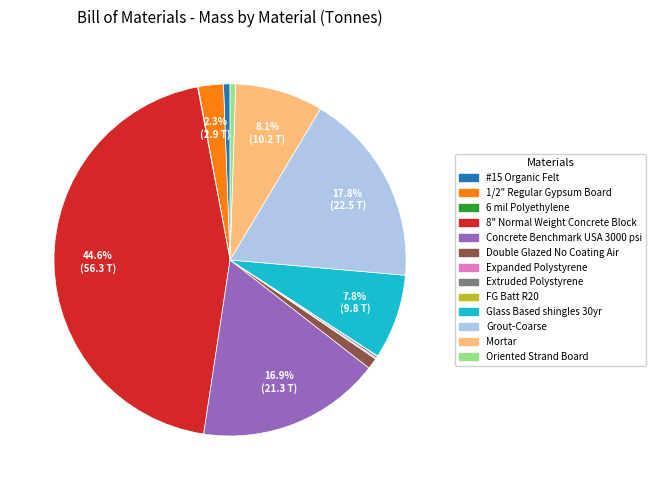

Does 8" Normal Weight Concrete Block account for over 50% of the chart?

No